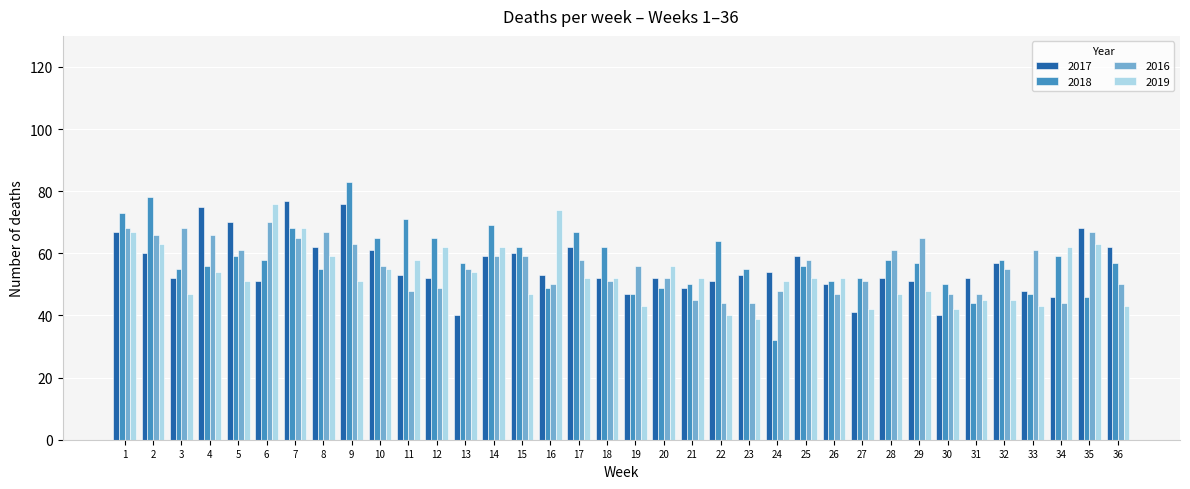

Which label corresponds to the smallest value in the chart?

24